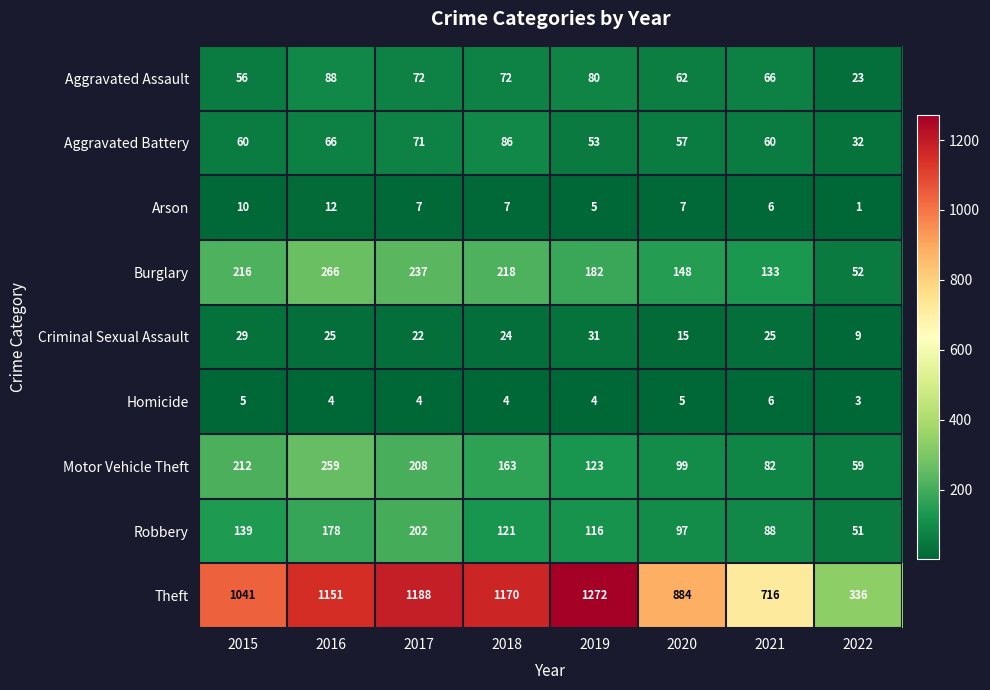

At which category is the sum across all series the highest?

2016